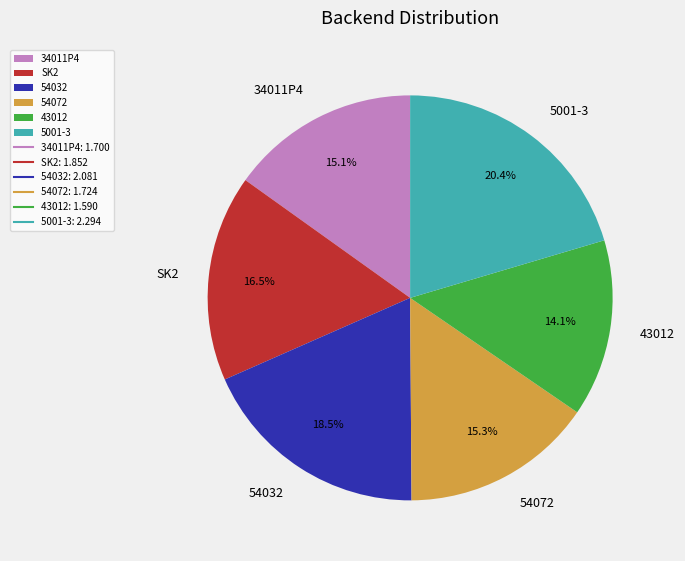

To the nearest percent, what is the difference between the largest and smallest slice percentages?

6%